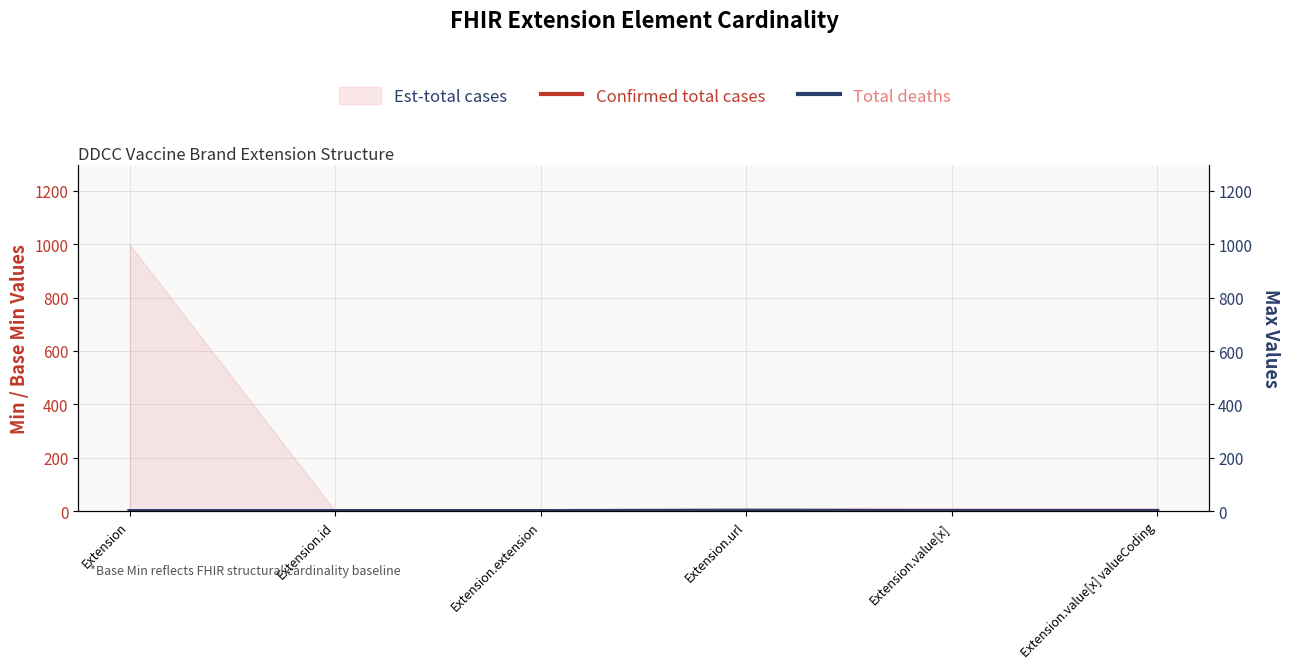

Is it true that Total deaths equals 0 at Extension.extension?

False